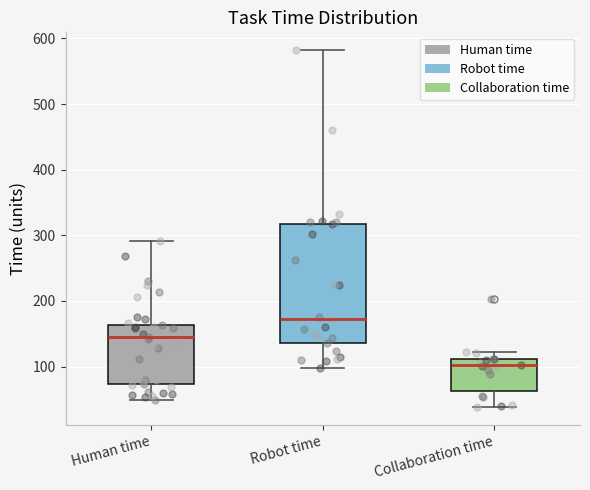

Where is the upper edge of the box for Robot time on the y-axis? The values are not printed on the chart, so give them approximately, as read against the axis.

320